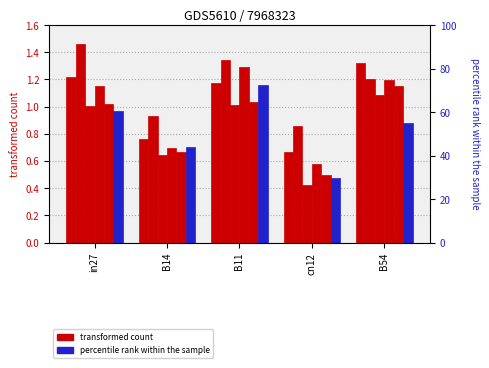

Is it true that job84_scenario0_160 equals 1.4 at in27?

False